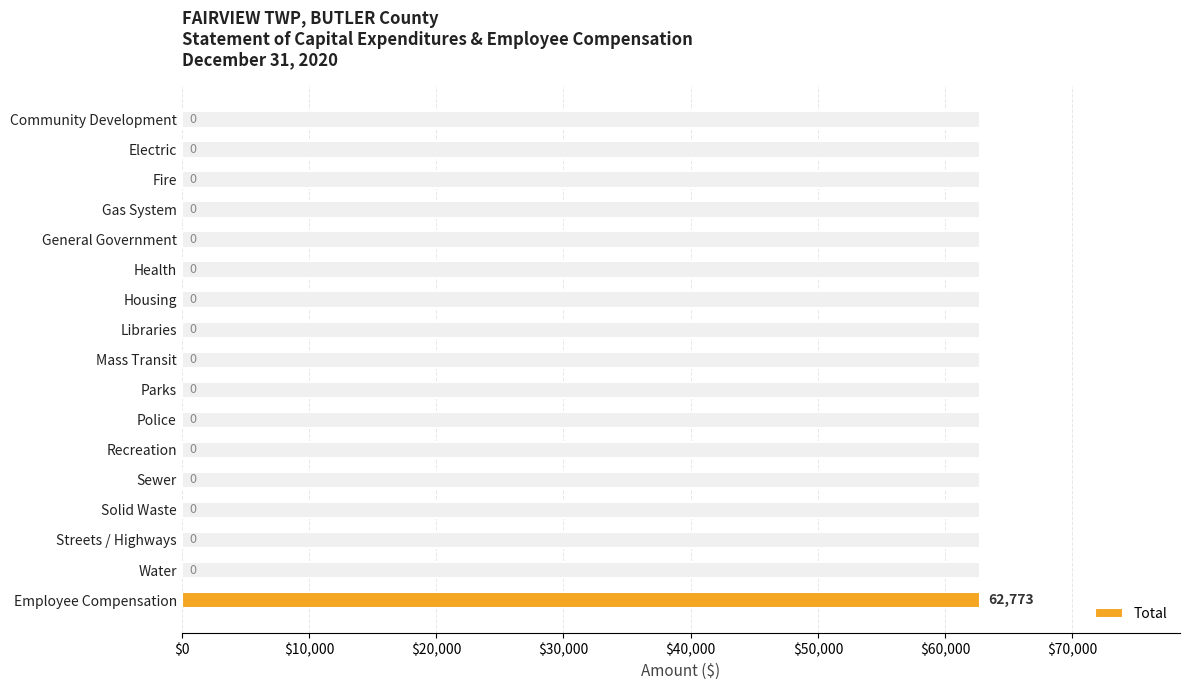

What is the greatest value displayed?

62773